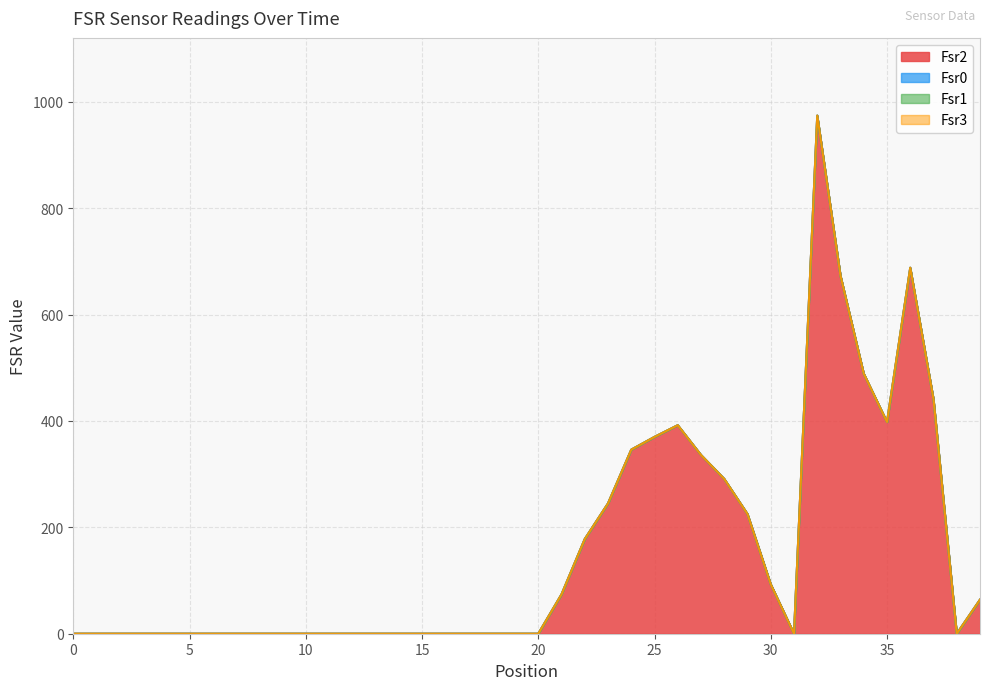

How many series are shown in this chart?

4